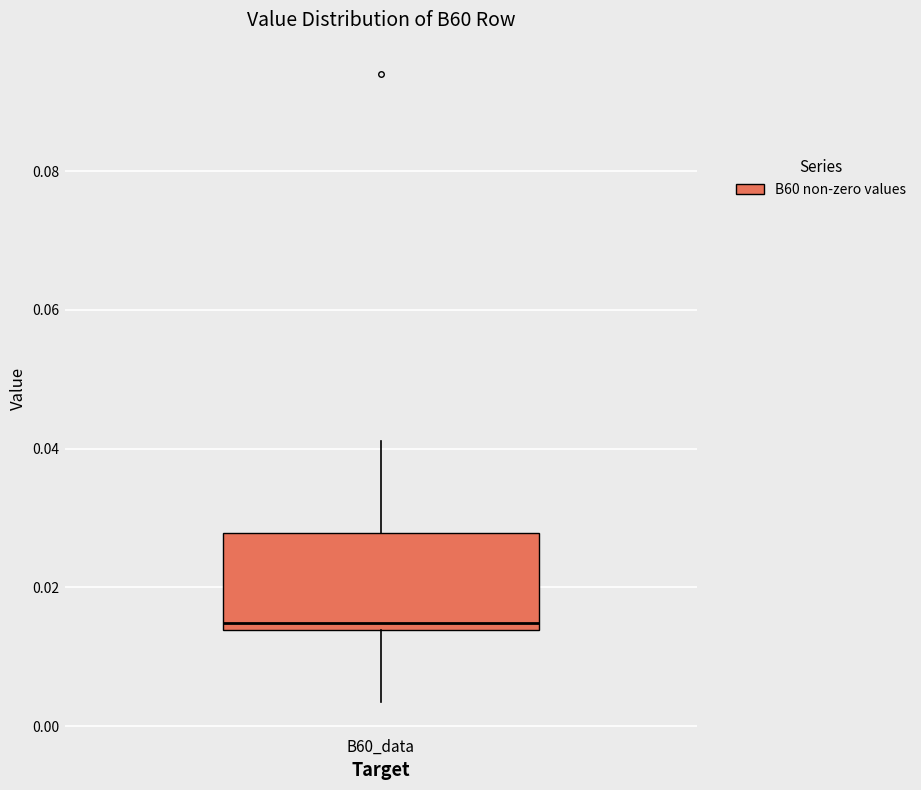

Where is the lower edge of the box for B60_data on the y-axis? The values are not printed on the chart, so give them approximately, as read against the axis.

0.014